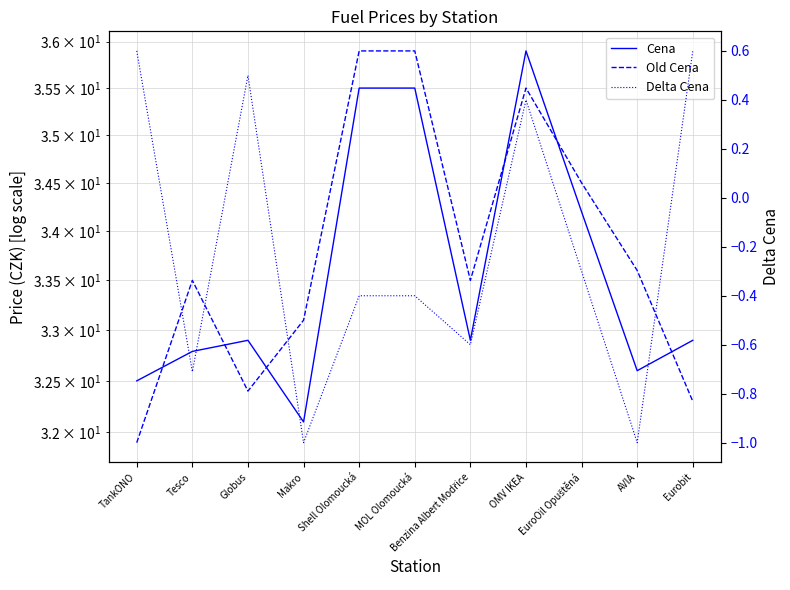

What is the smallest value displayed?

-1.0